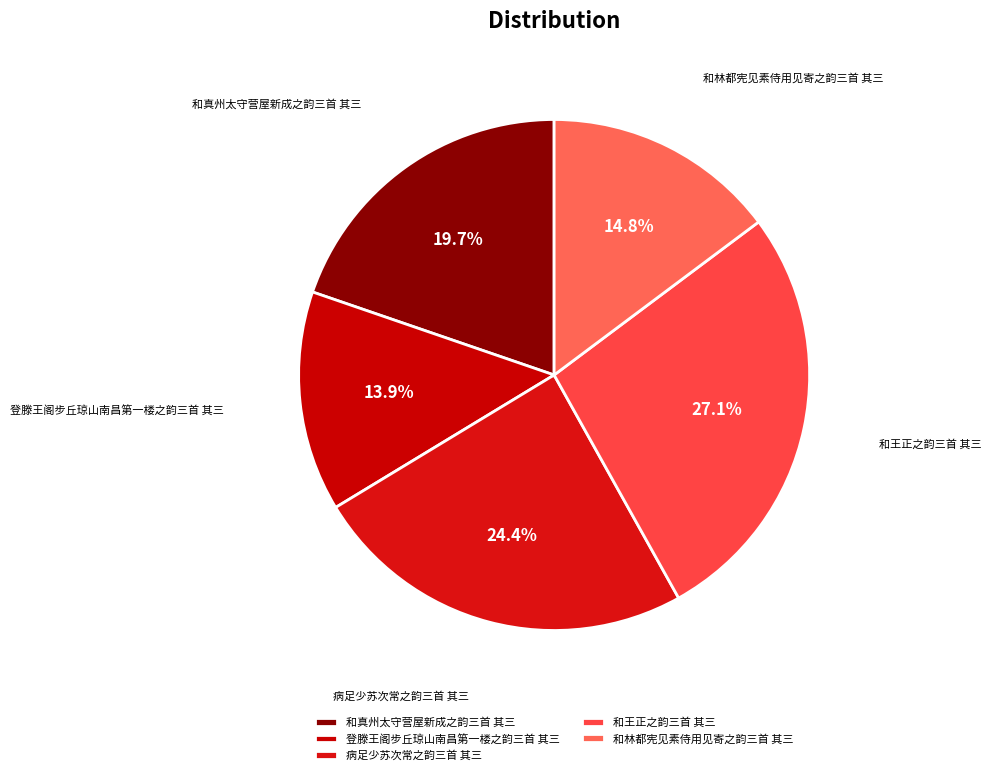

To the nearest percent, what percentage of the pie is 和真州太守营屋新成之韵三首 其三?

20%